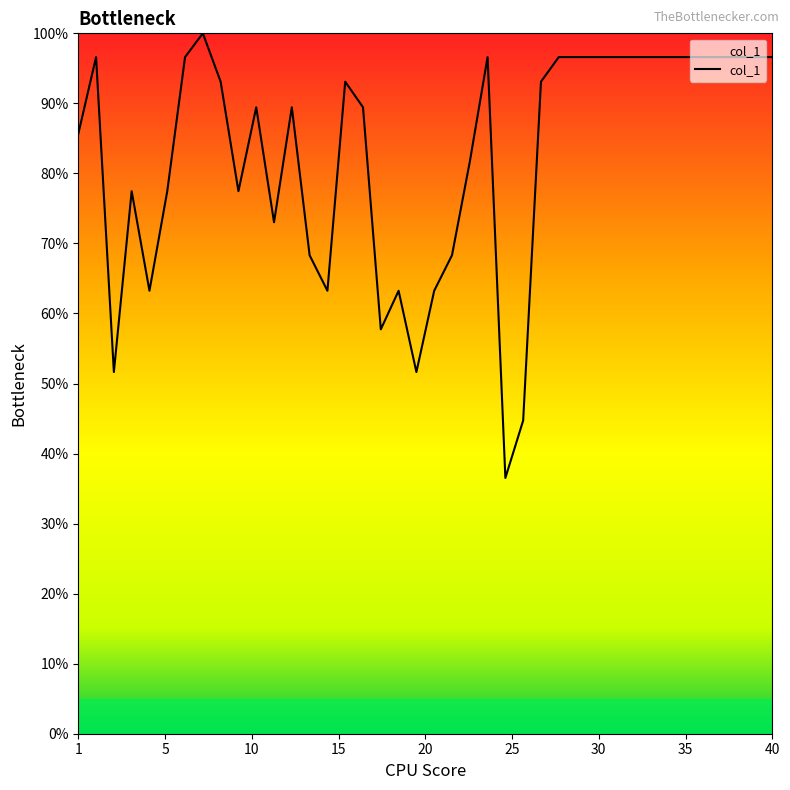

What is the smallest value displayed?

36.5